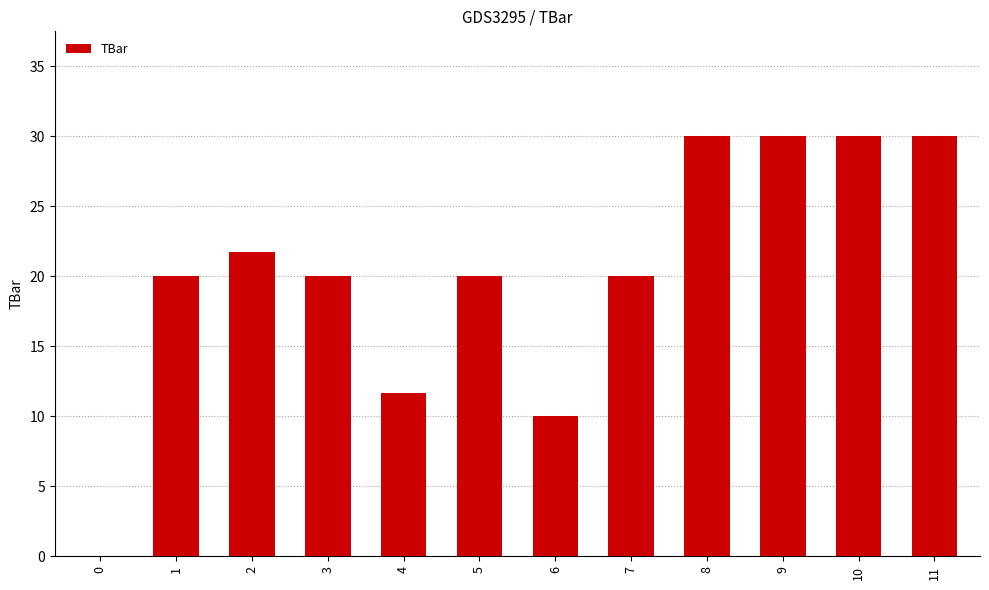

What is the sum of the values at 10 and 11?

60.0